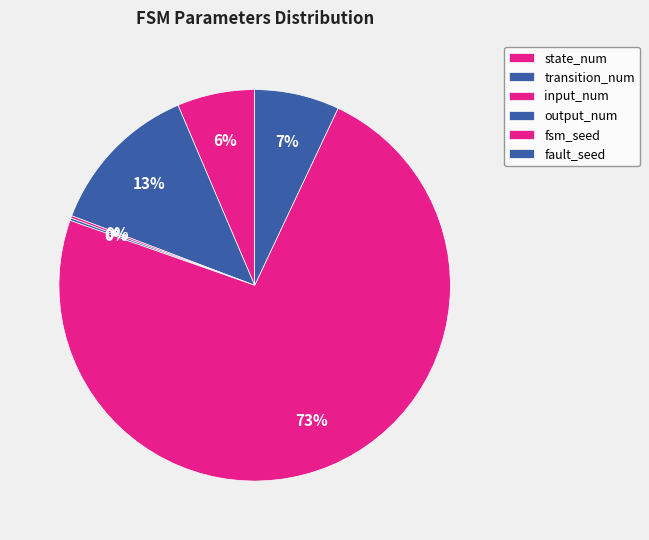

To the nearest percent, what is the combined percentage of output_num and fault_seed?

7%